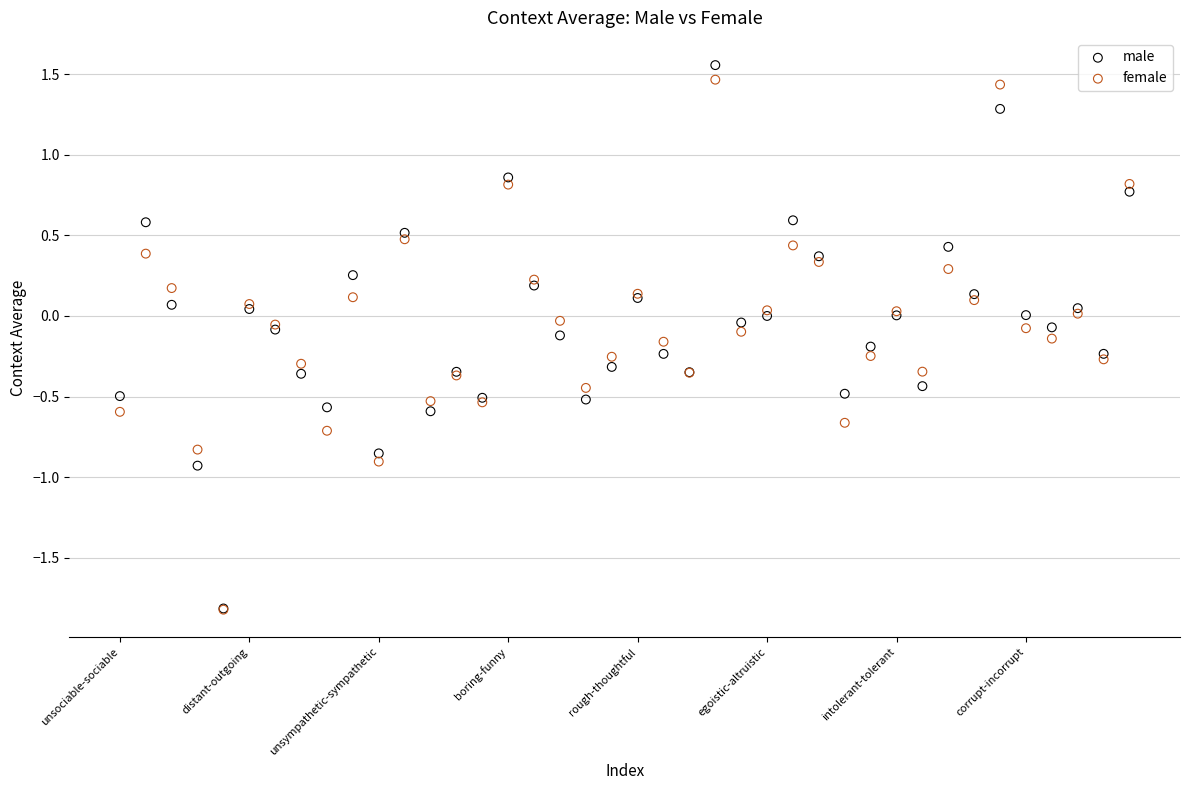

What are all the series names shown in the legend?

male, female